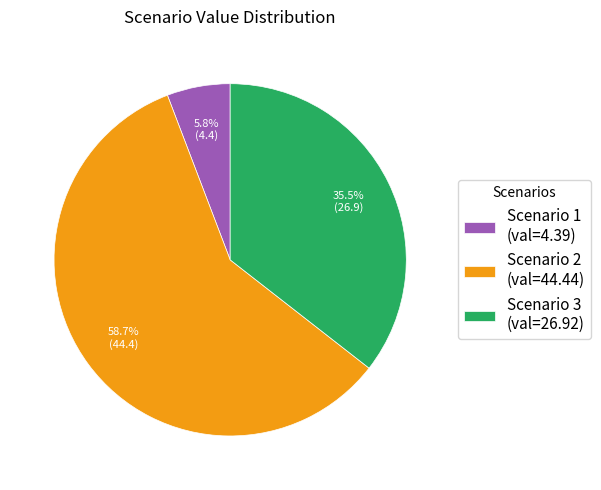

To the nearest percent, what portion does Scenario 2 represent?

59%